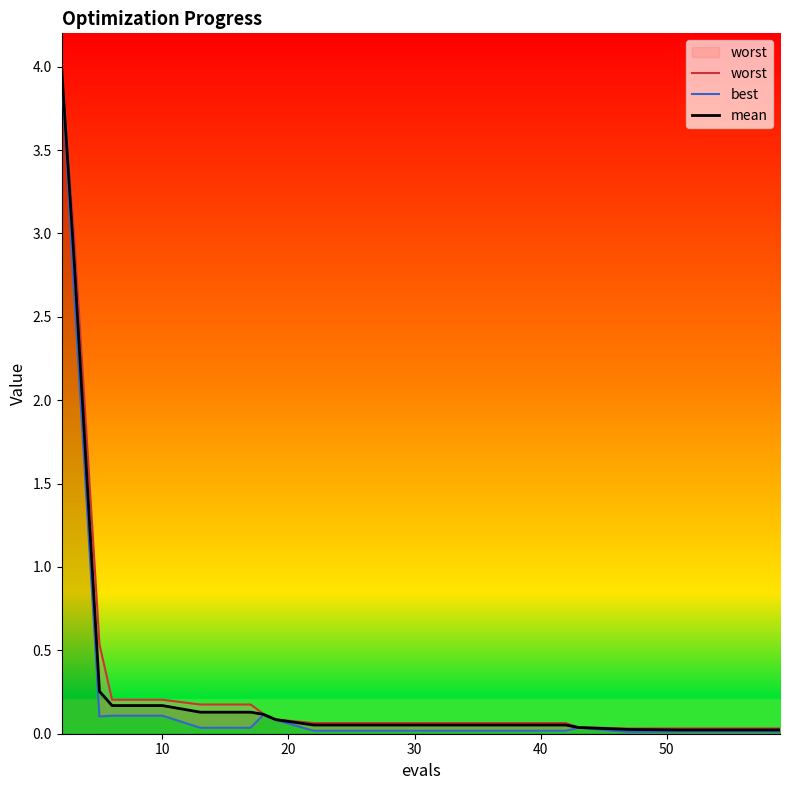

How many lines are shown in the chart?

3